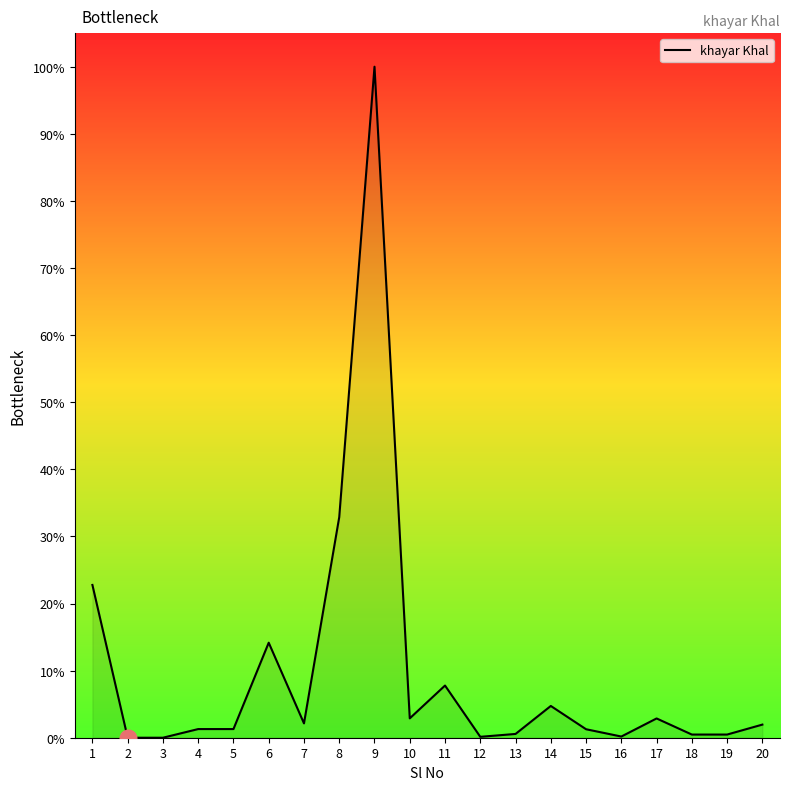

True or false: the data shows 9.1 at 8.

False